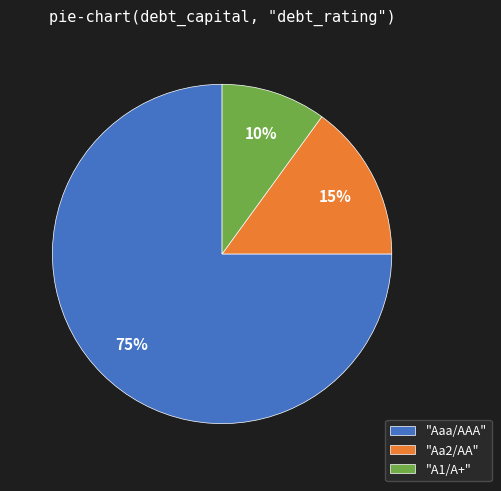

How many slices are in this pie chart?

3